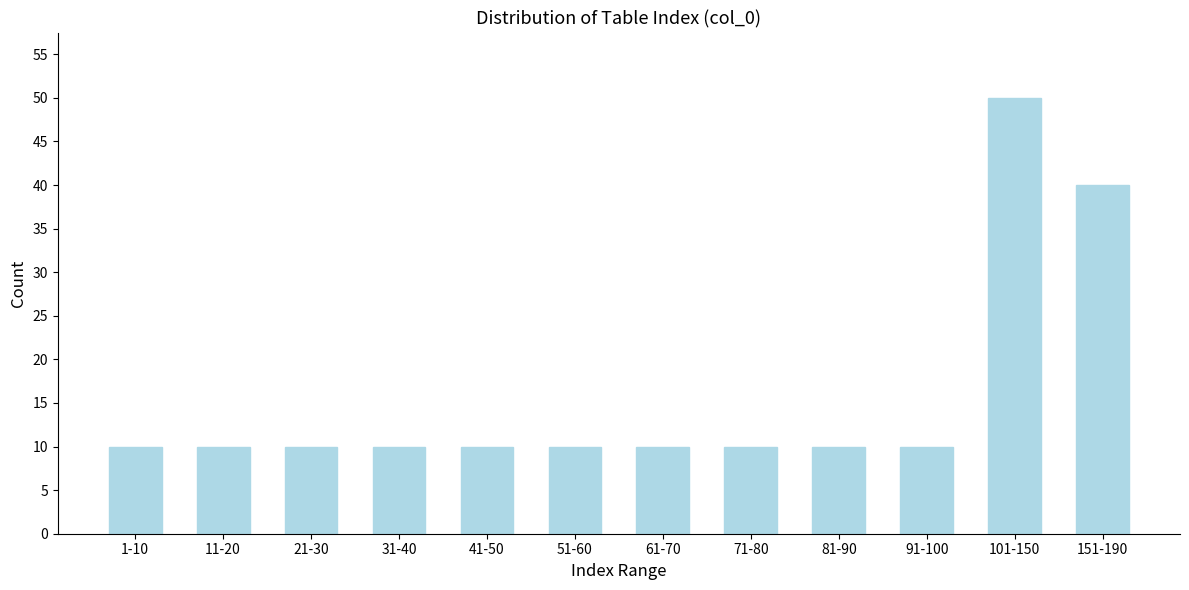

Reading left to right, list all the values displayed in this chart.

10	10	10	10	10	10	10	10	10	10	50	40